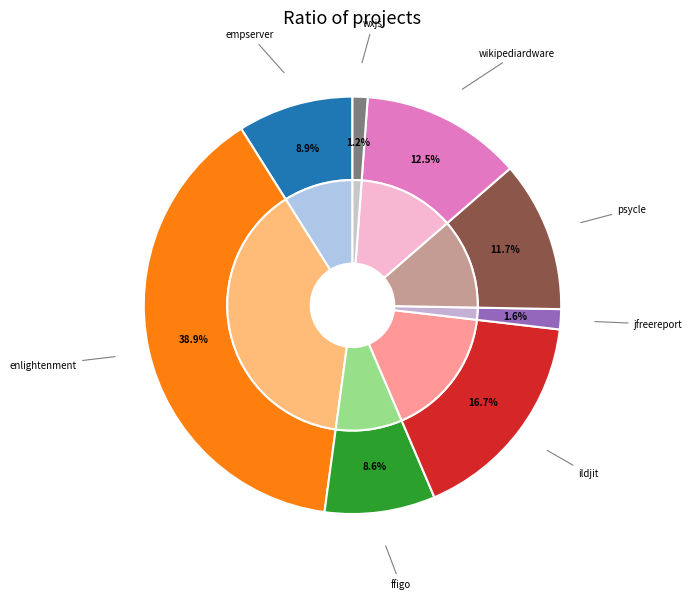

Is the sum of enlightenment.csv and ffigo.csv greater than half?

No